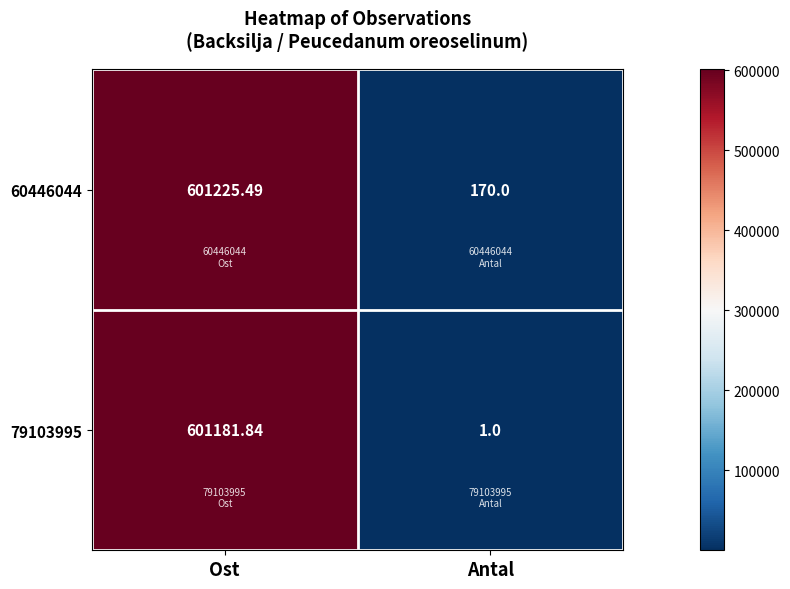

At how many categories does at least one series exceed 238332?

1